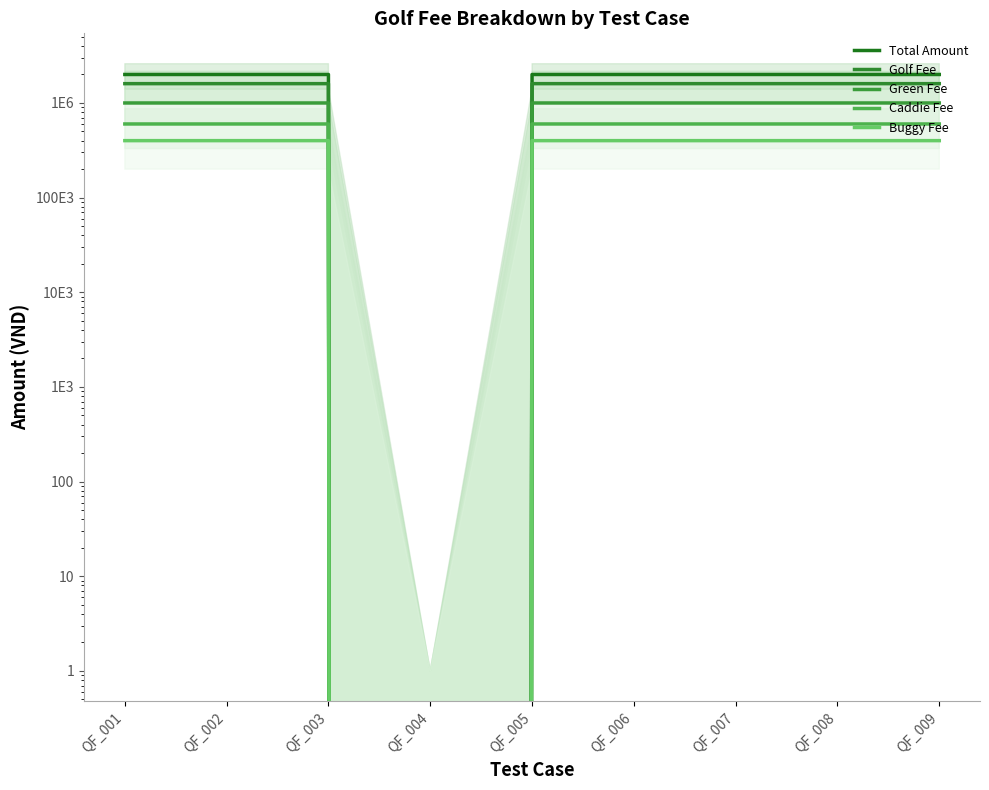

True or false: Golf Fee and Total Amount cross at least once.

False